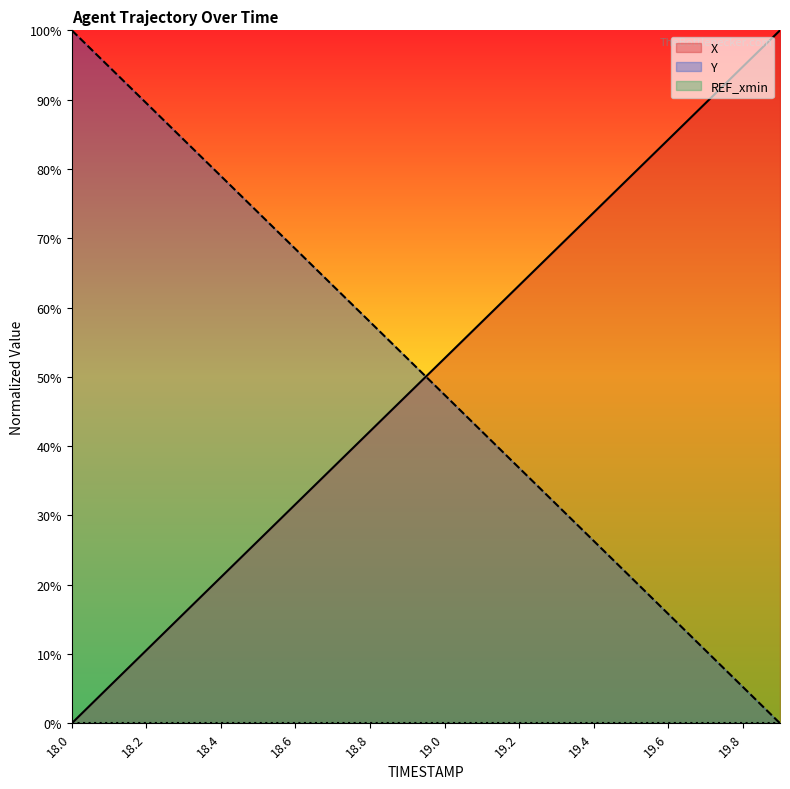

True or false: X has a value of 63.2 at 19.2.

True